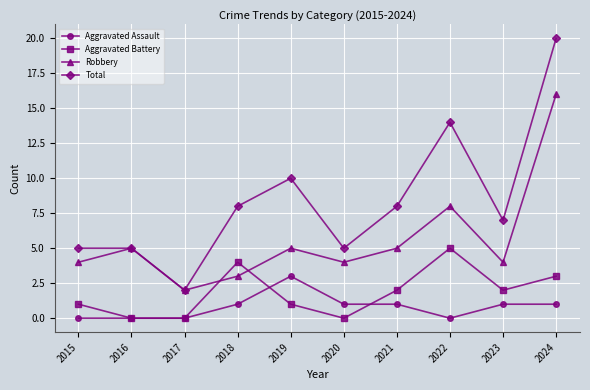

How many interior local peaks does the Robbery series have?

3